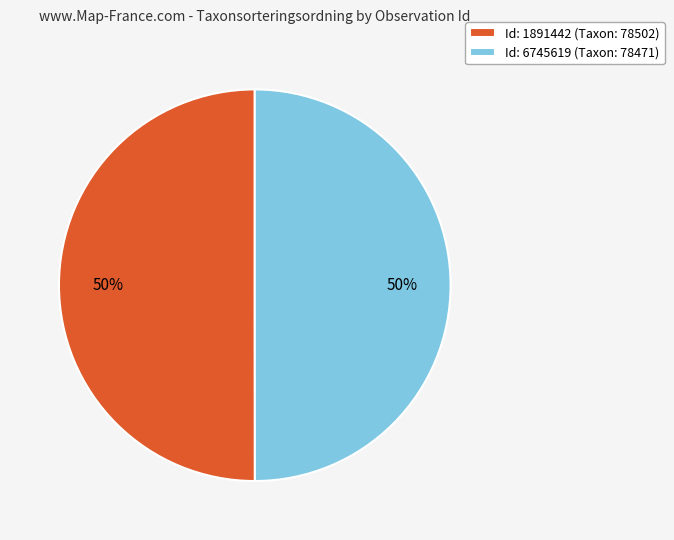

True or false: Id: 1891442 (Taxon: 78502) accounts for 43% of the total.

False